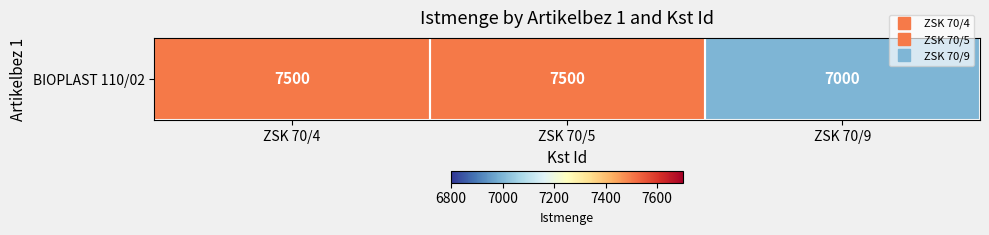

What is the change in value from ZSK 70/4 to ZSK 70/9?

-500